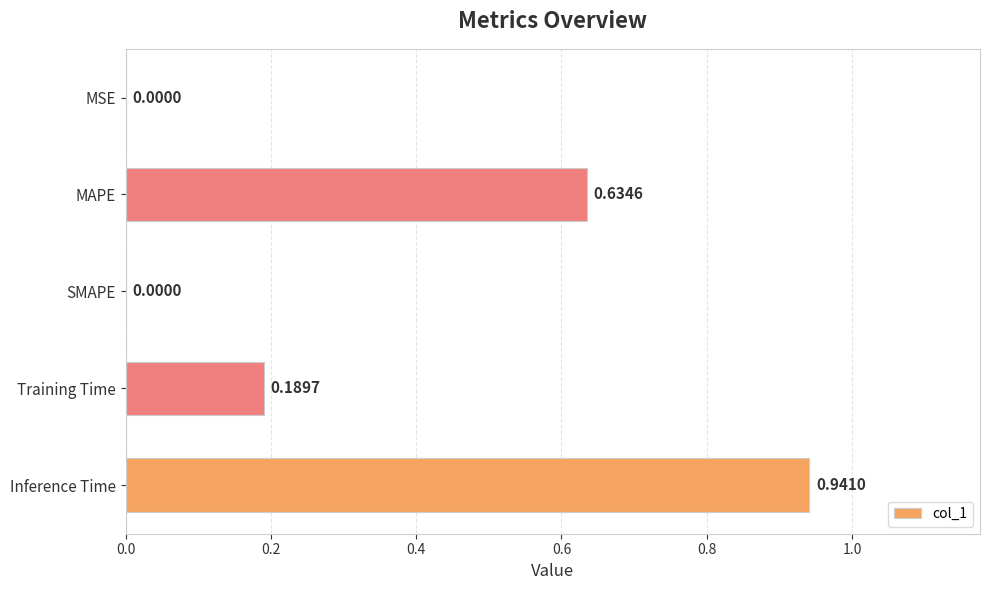

Between Training Time and MAPE, which is larger?

MAPE